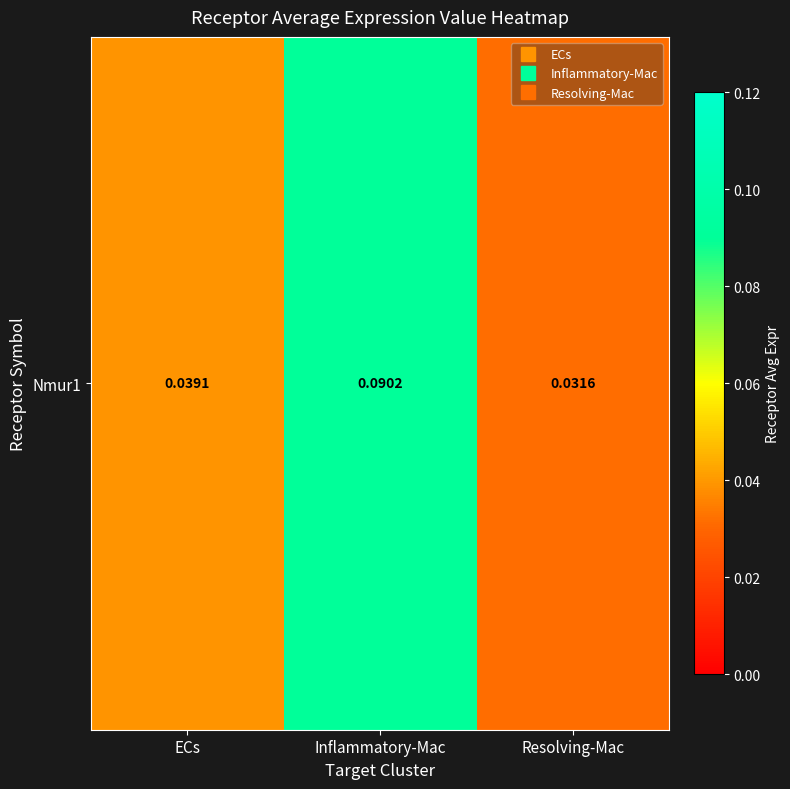

Where is the data nearest to the value 0?

Resolving-Mac